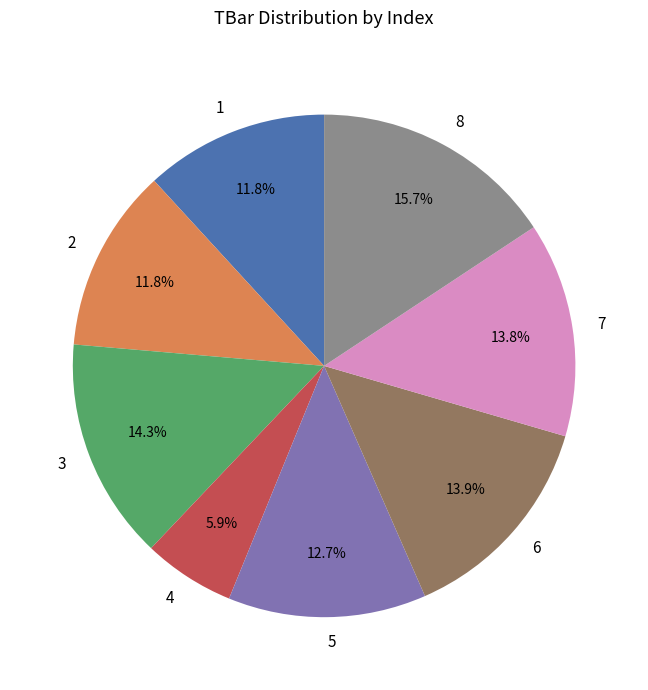

How much of the chart is everything except 7?

86.2%